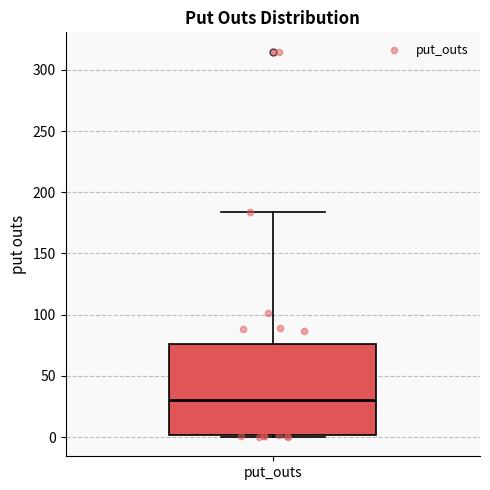

Read this box plot against the y-axis: the position of the median line, the range covered by the box, and the ends of both whiskers. The values are not printed on the chart, so give them approximately, as read against the axis.

median 30, box 0 to 75, whiskers 0 (just below the box's lower edge) to 185